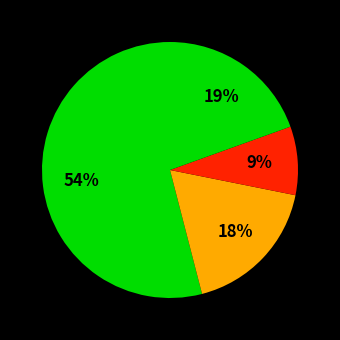

Count the number of slices in the pie.

4